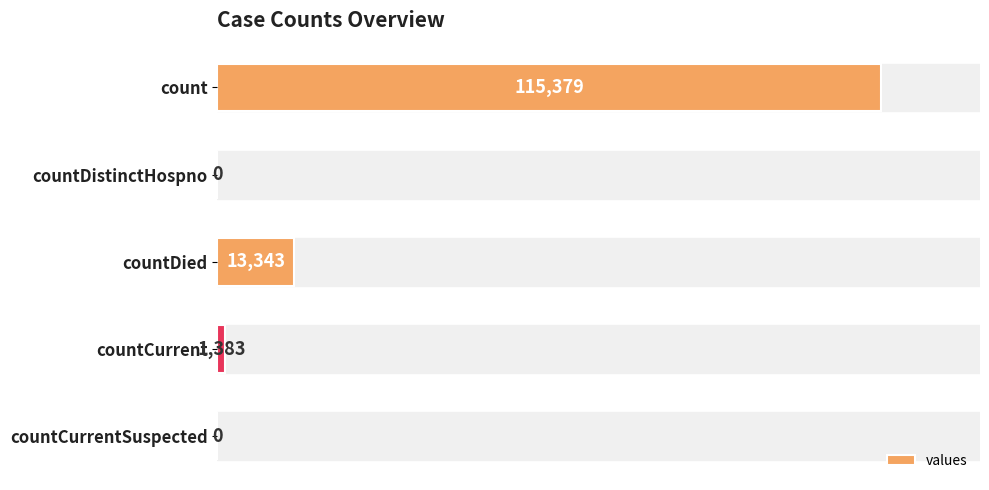

Are the bars grouped side by side (vs. stacked)?

No